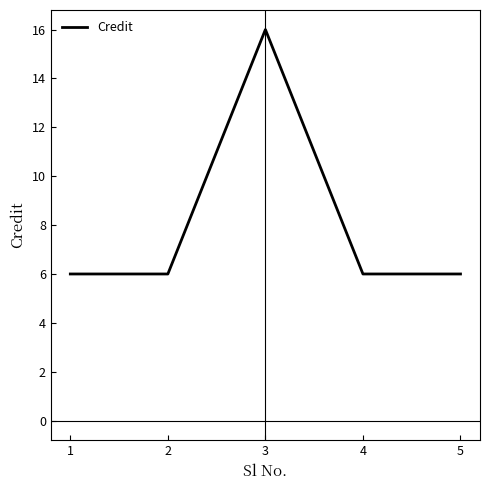

What is the smallest value displayed?

6